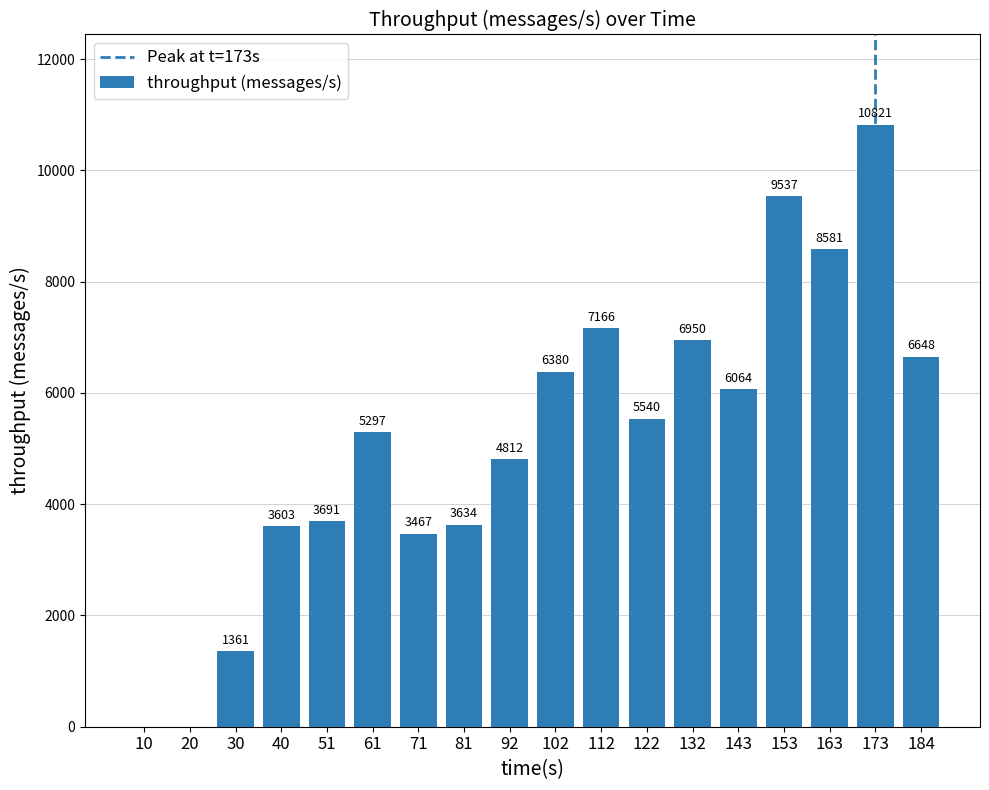

True or false: the data shows 2000 at 92.

False